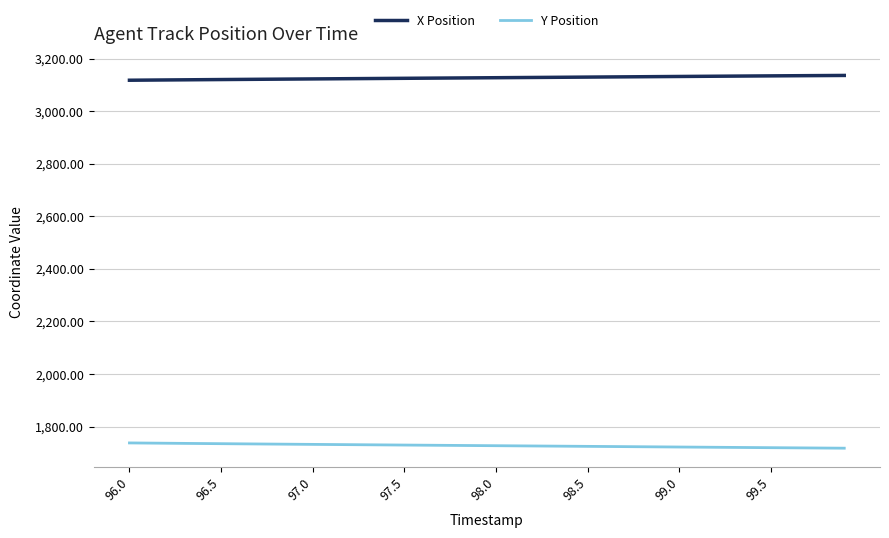

What is the minimum value shown in the chart?

1717.8